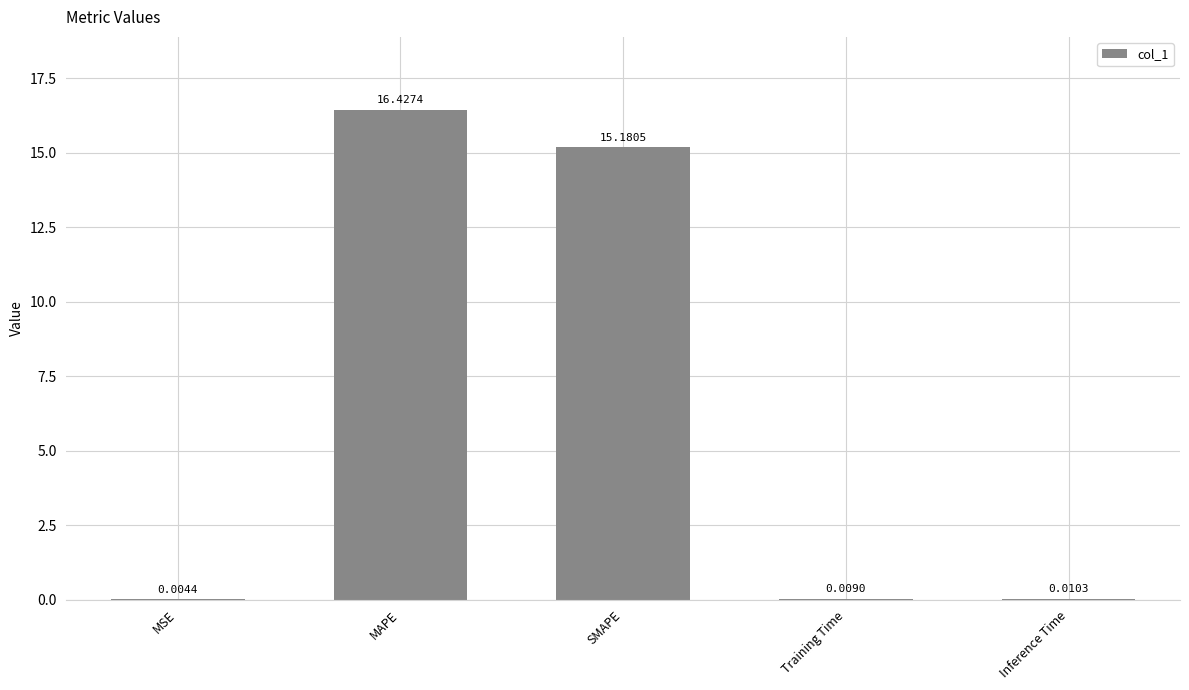

What is the maximum value shown in the chart?

16.4